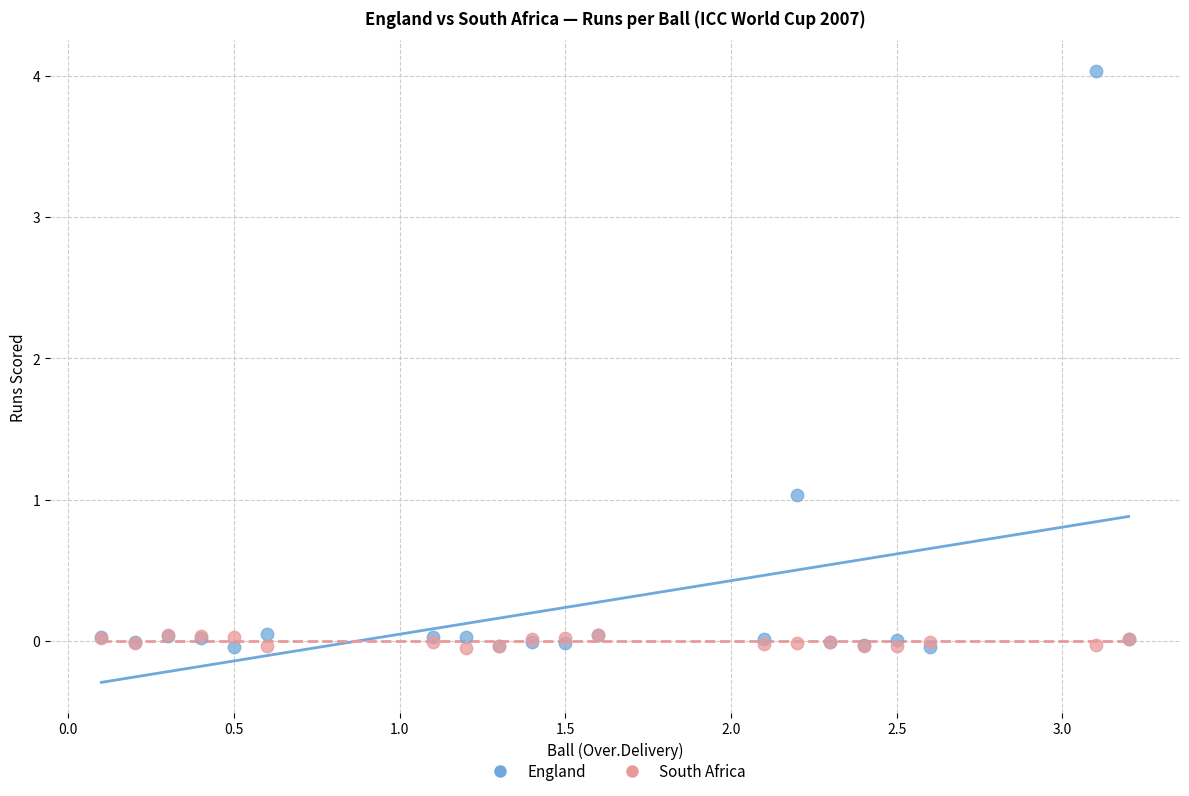

What are all the series names shown in the legend?

England, South Africa